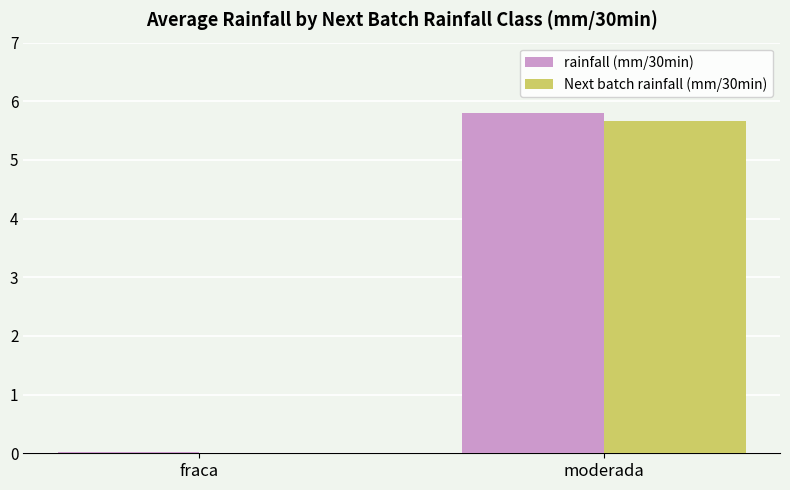

At which category is the sum across all series the highest?

moderada